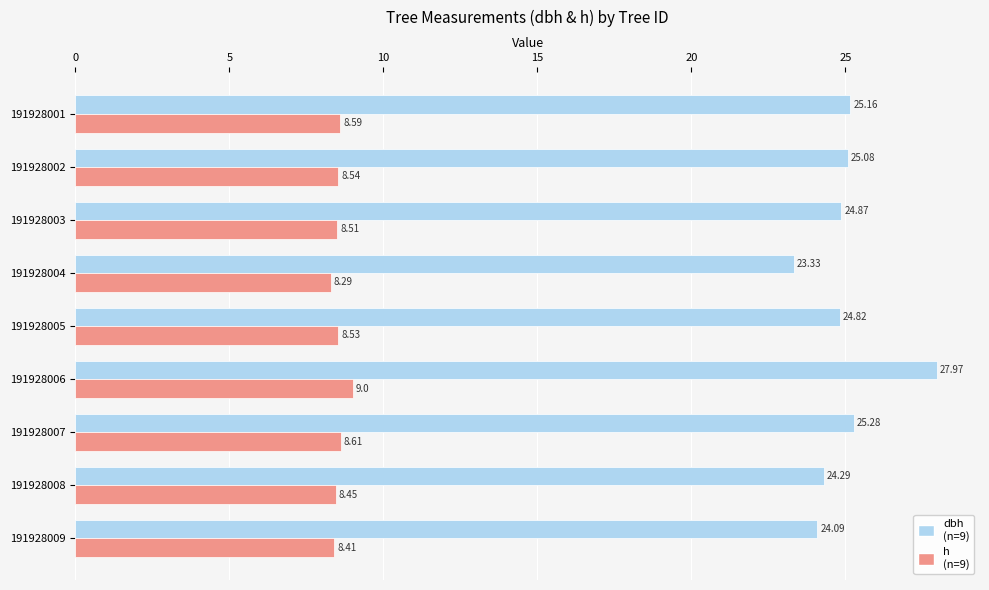

What is the total value across all series at 191928001?

33.8